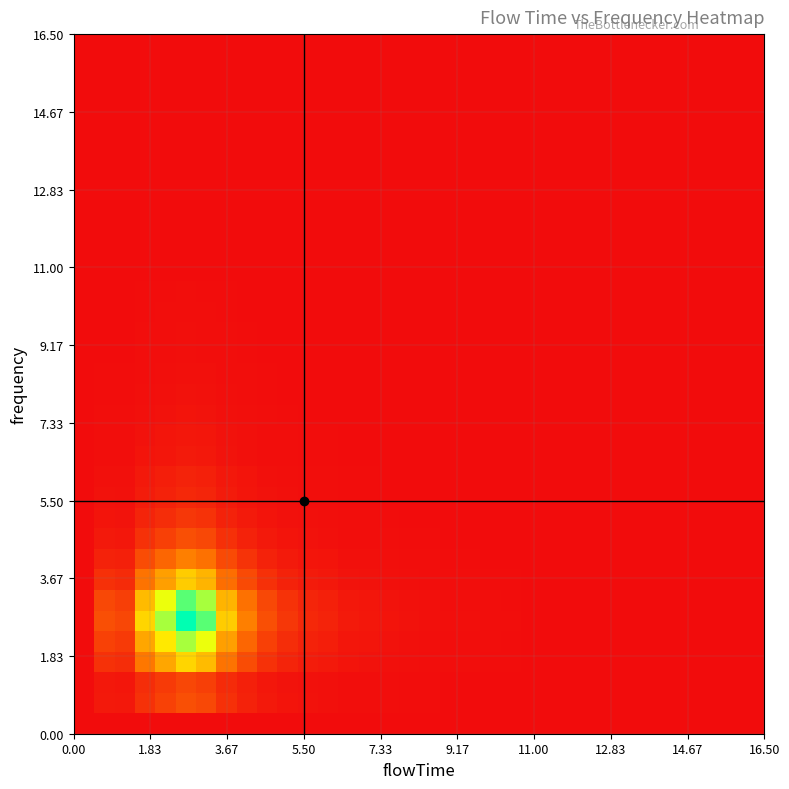

How many series are shown in this chart?

34